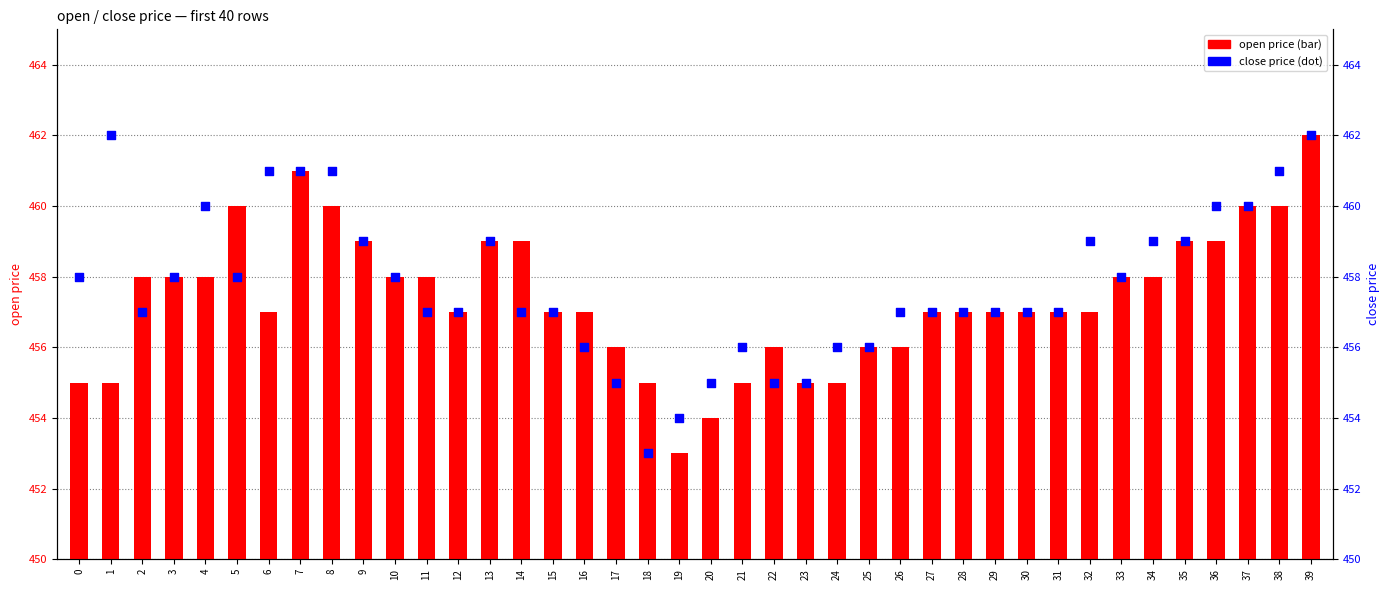

Which series contains the lowest Y value?

open